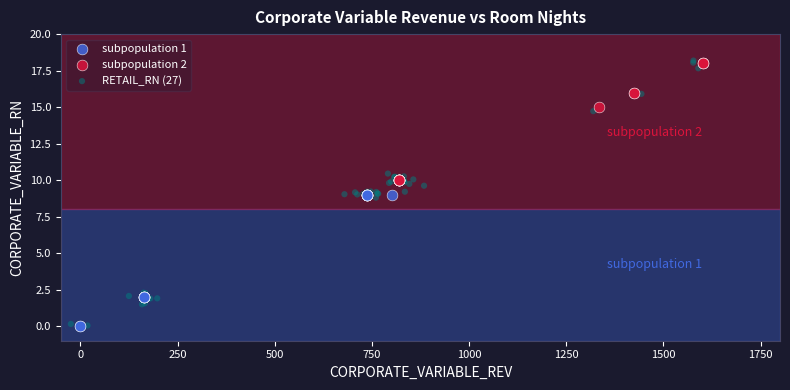

Which series has the largest Y range (max minus min)?

RETAIL_RN (27)